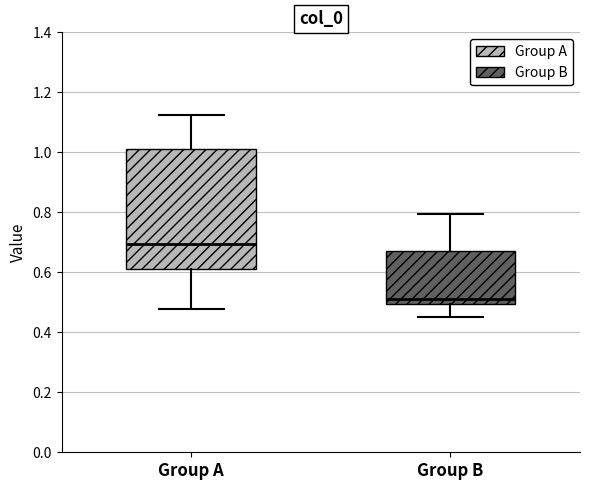

Which box is the tallest, from its lower edge to its upper edge?

Group A